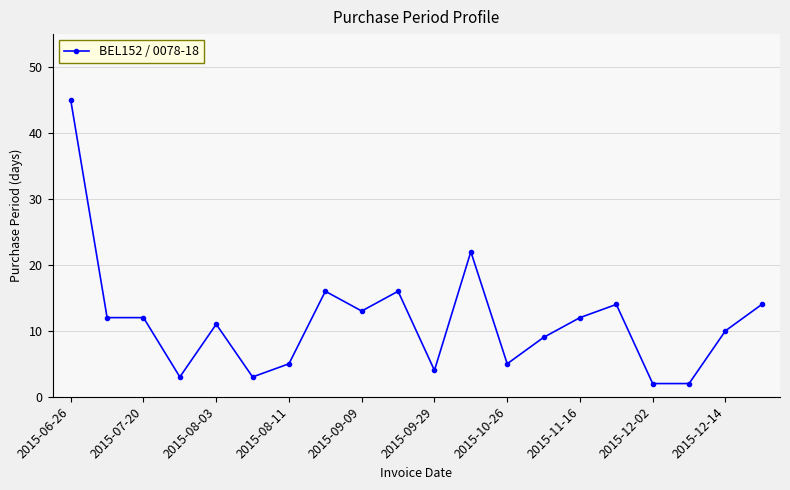

What is the greatest value displayed?

45